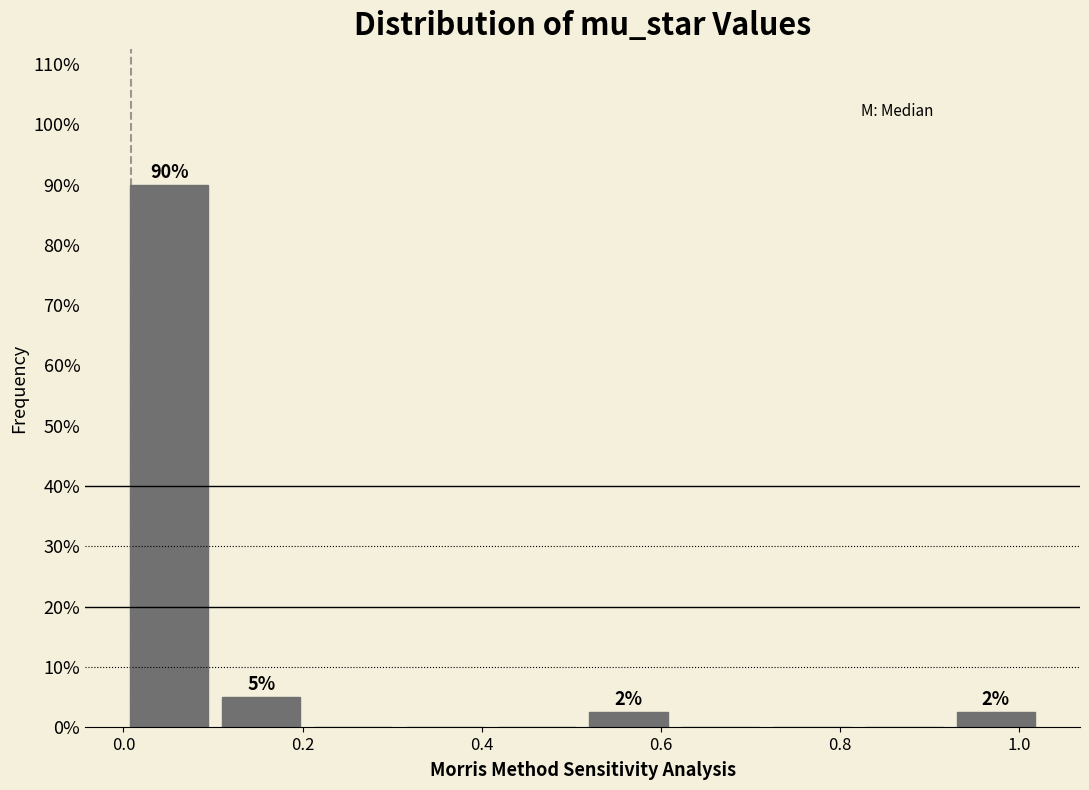

Which range on the x-axis has the tallest bar?

0.00 to 0.10